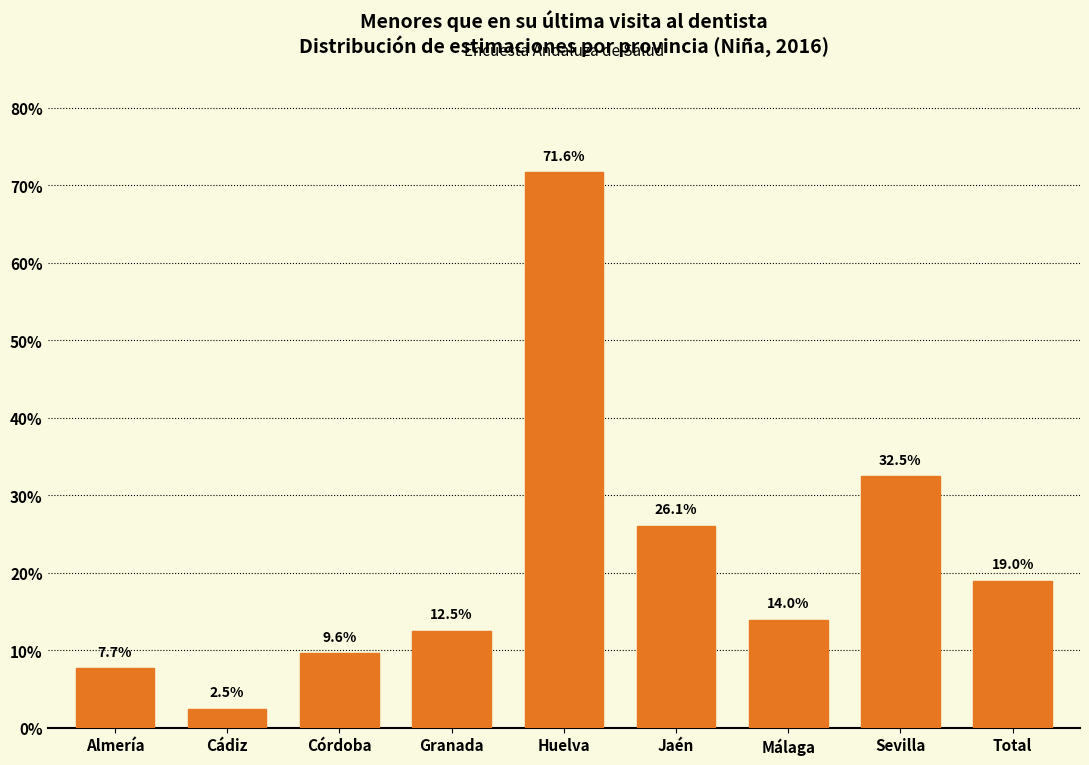

Does the chart contain any negative values?

No